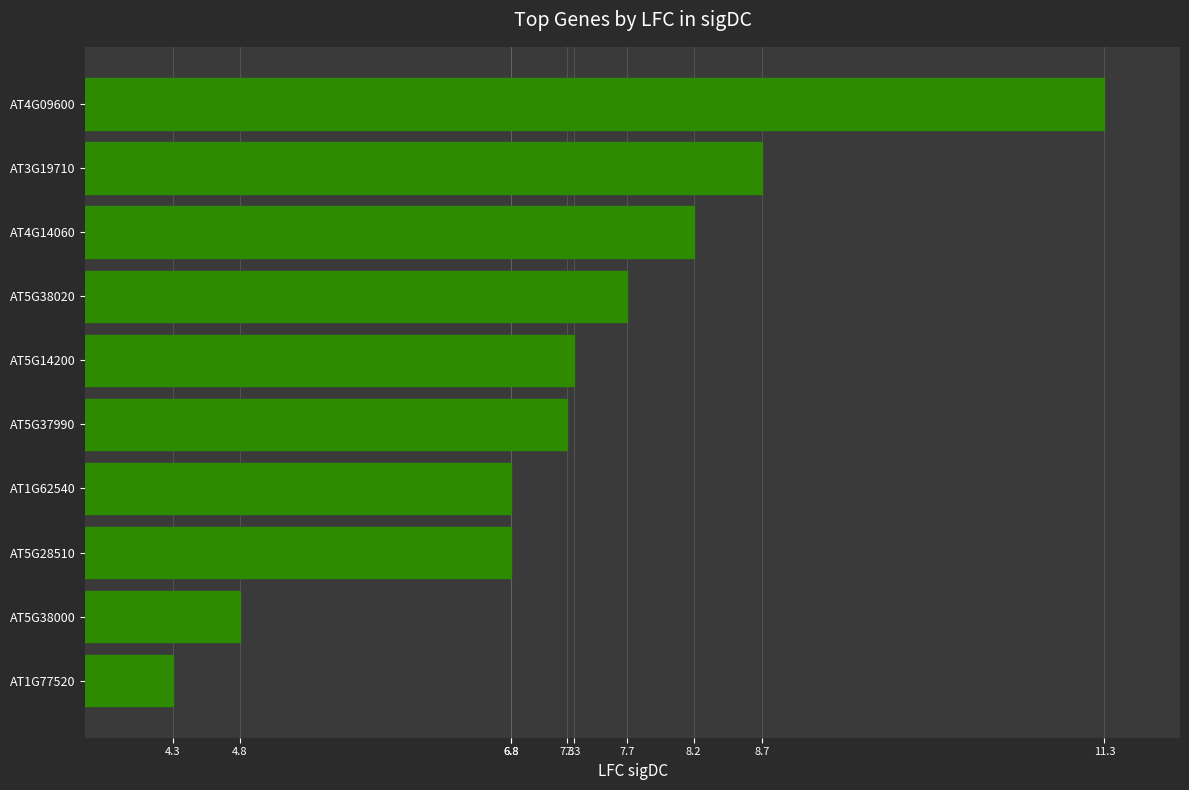

The value at AT1G77520 is 4.3. True or false?

True